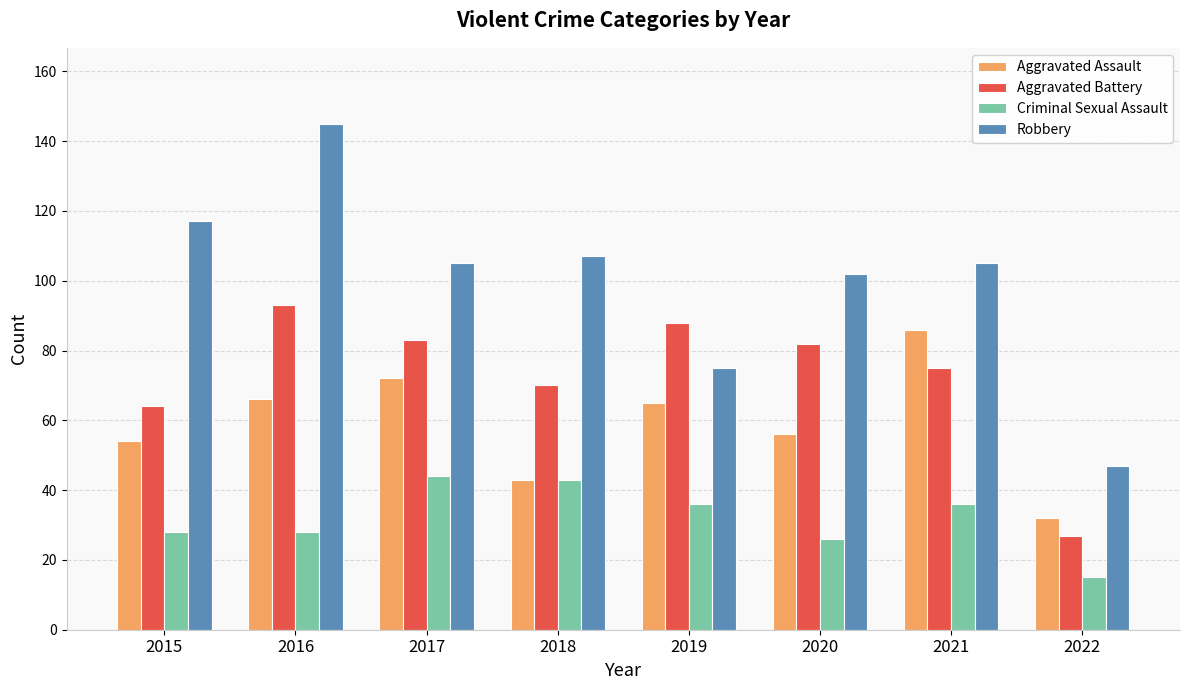

The Aggravated Assault series shows 56 at 2020. True or false?

True